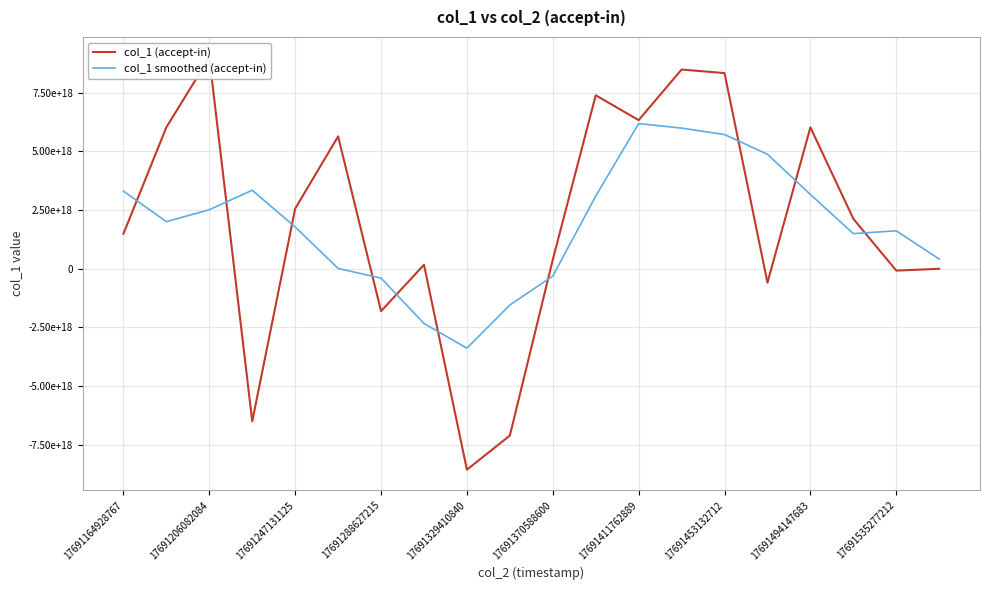

What position from the left is 17691329410840?

9